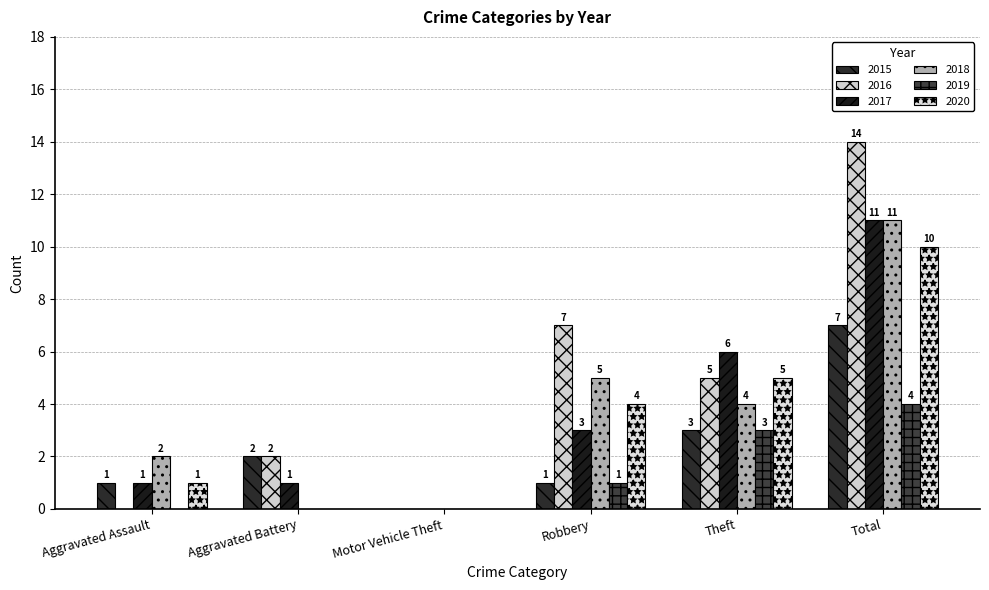

Which series has the largest total across all categories?

2016